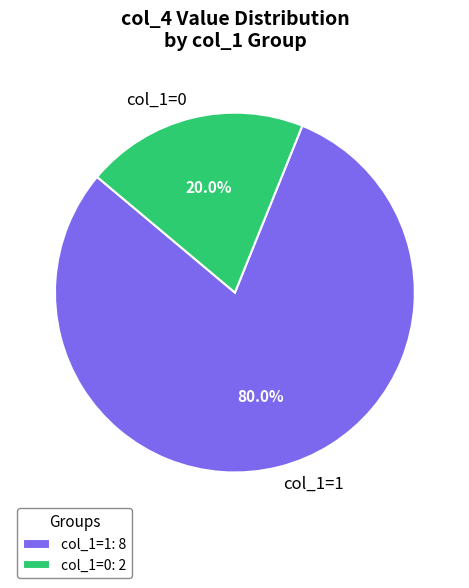

Between col_1=1 and col_1=0, which is larger?

col_1=1